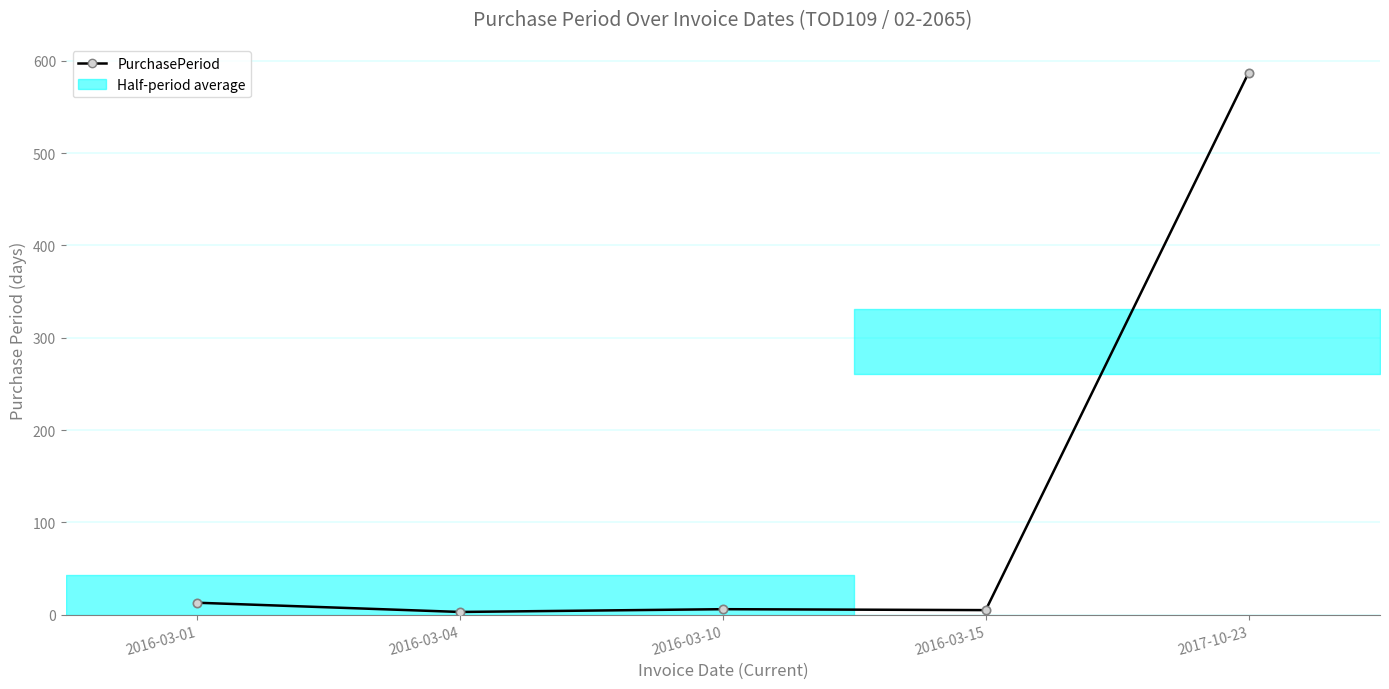

What is the sum of all values?

614